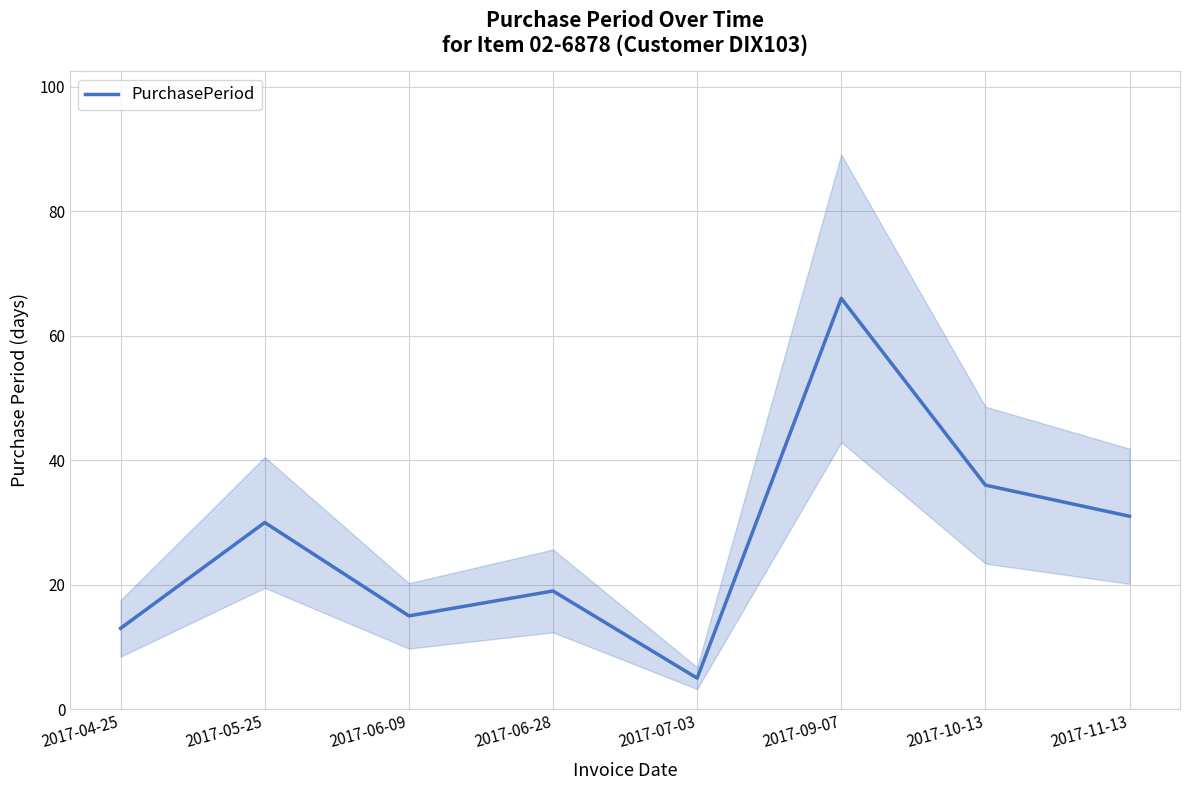

How many categories are shown in the chart?

8